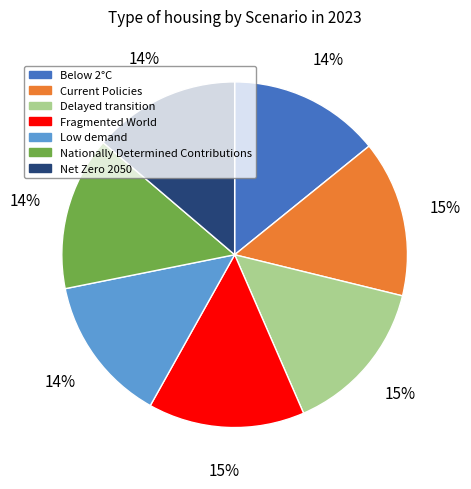

Is there any slice that represents more than half of the pie?

No